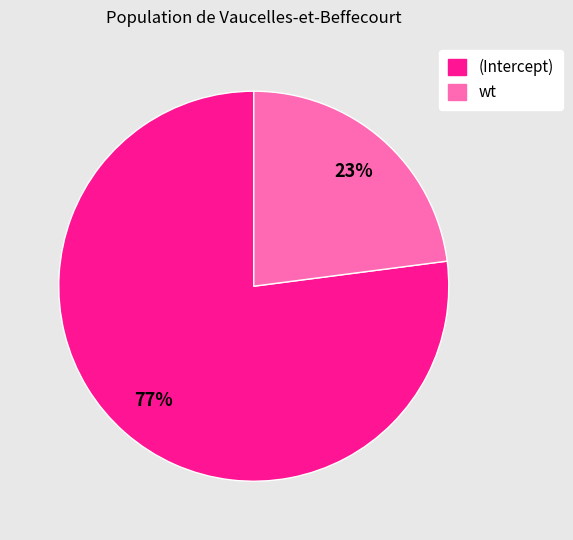

To the nearest percent, what is the difference between the largest and smallest slice percentages?

54%